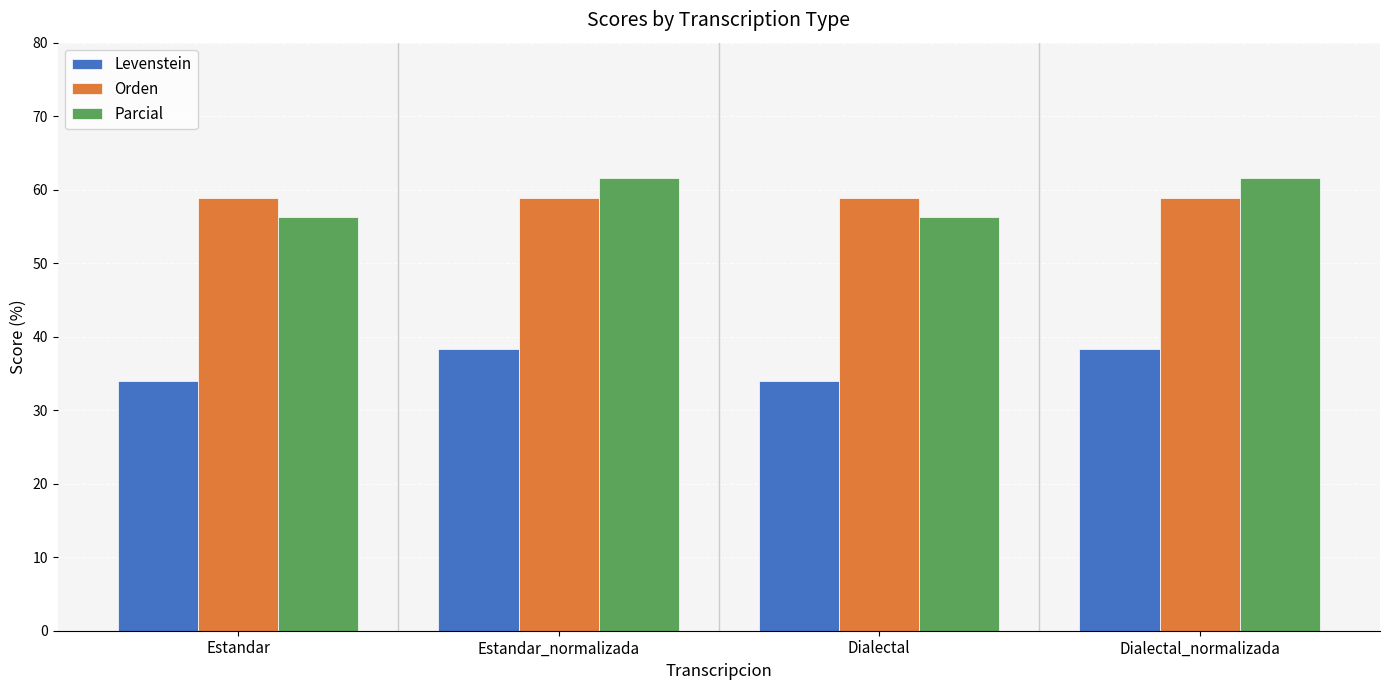

What is the lowest value of the Orden series?

58.8